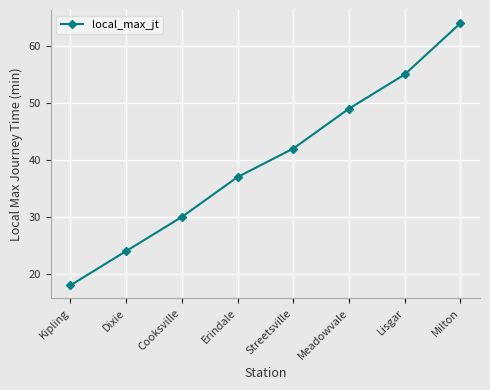

What is the average value?

40